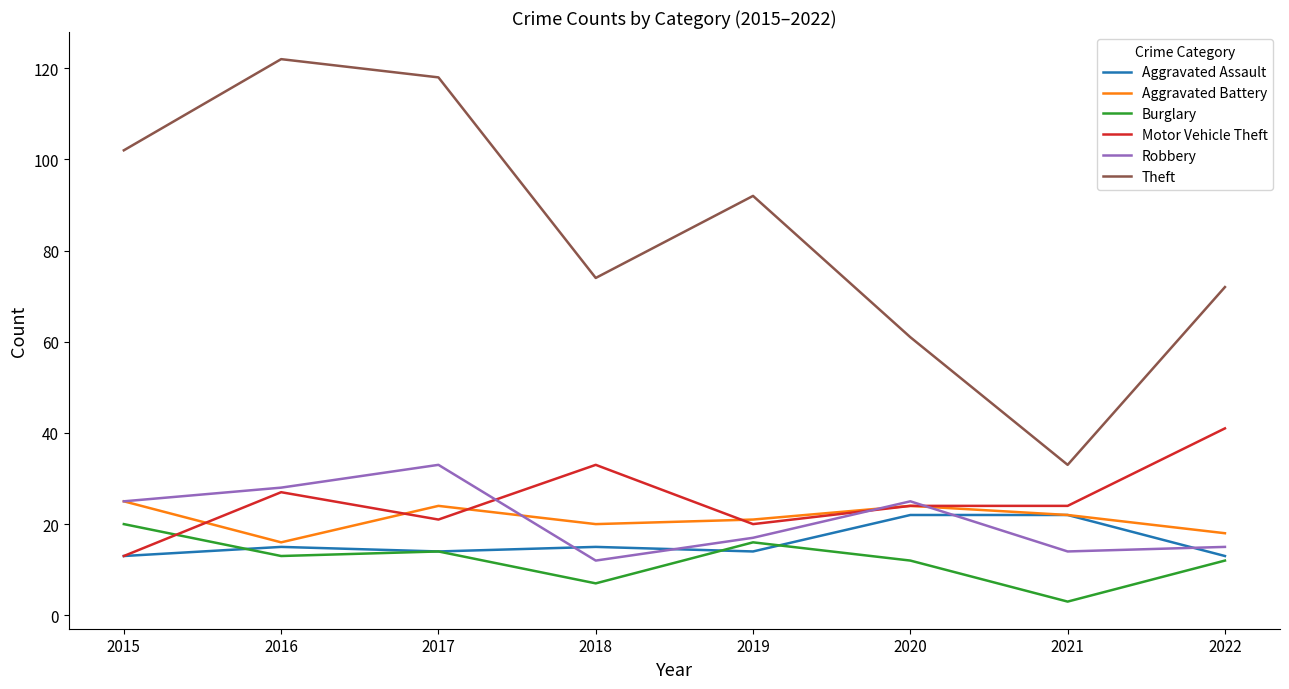

How many lines are shown in the chart?

6